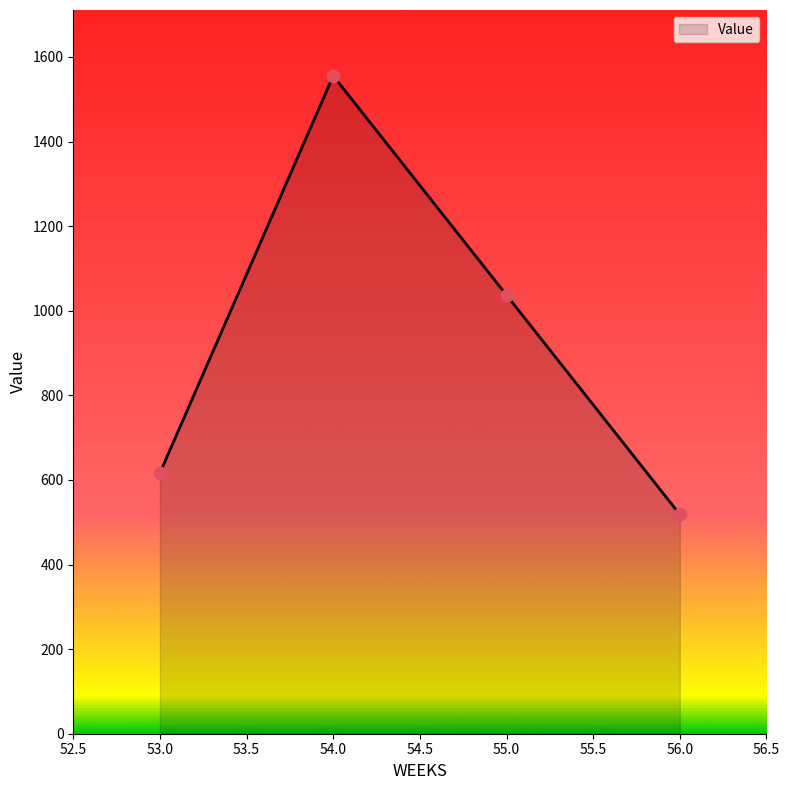

What is the change in value from 54.0 to 55.0?

-518.5